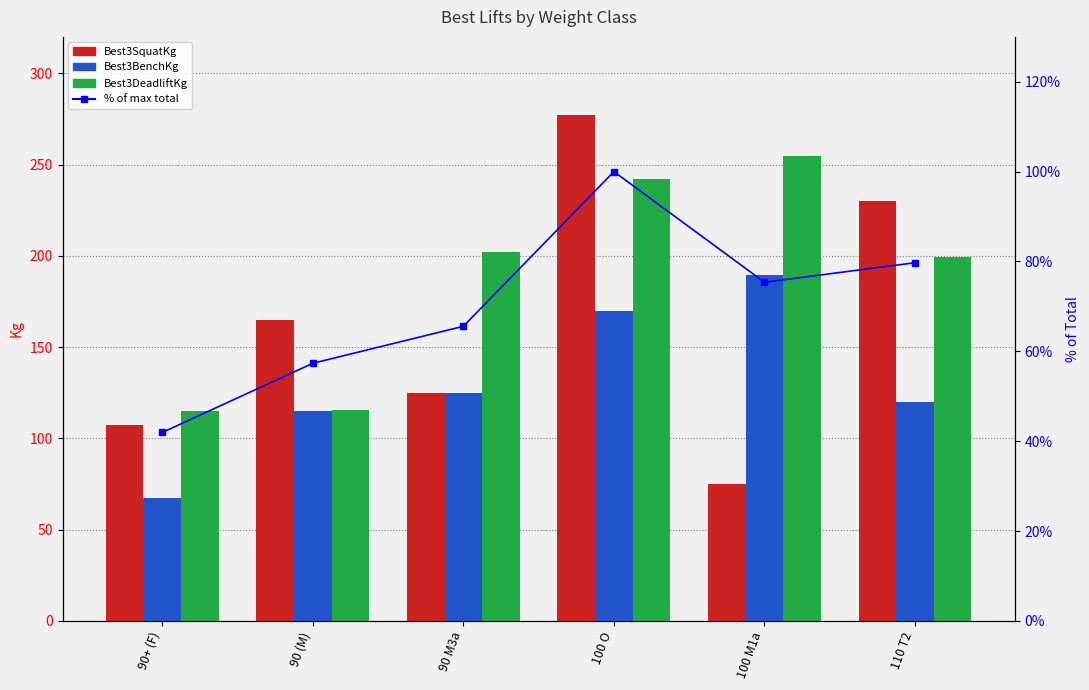

Reading left to right, what are all the values shown in this chart?

Best3SquatKg: 90+ (F)=107.0	90 (M)=164.7	90 M3a=124.7	100 O=277.1	100 M1a=74.8	110 T2=230.0
Best3BenchKg: 90+ (F)=67.1	90 (M)=114.8	90 M3a=124.7	100 O=169.6	100 M1a=189.6	110 T2=119.8
Best3DeadliftKg: 90+ (F)=114.8	90 (M)=115.7	90 M3a=202.3	100 O=242.2	100 M1a=254.9	110 T2=199.6
% of max total: 90+ (F)=41.9	90 (M)=57.3	90 M3a=65.6	100 O=100.0	100 M1a=75.4	110 T2=79.7